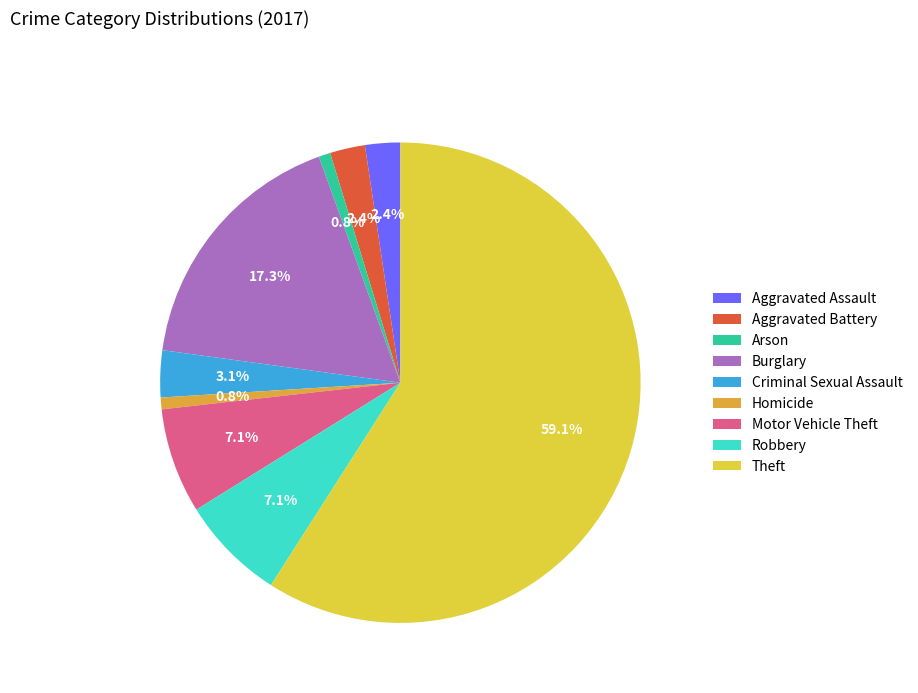

How much of the chart is everything except Aggravated Battery?

97.6%